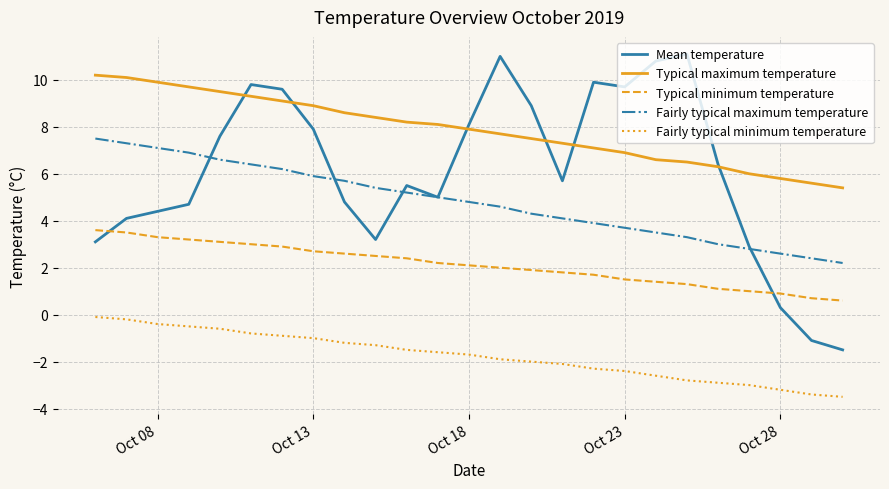

What is the lowest value of the Typical maximum temperature series?

5.4